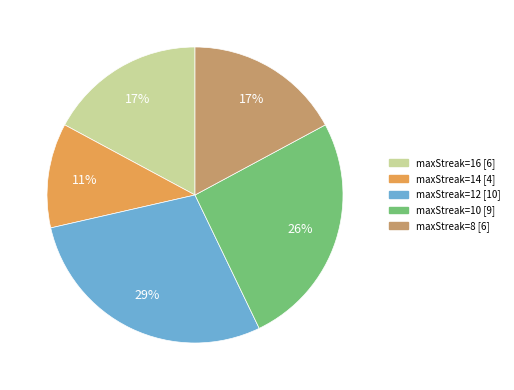

Is there a majority slice in this chart?

No